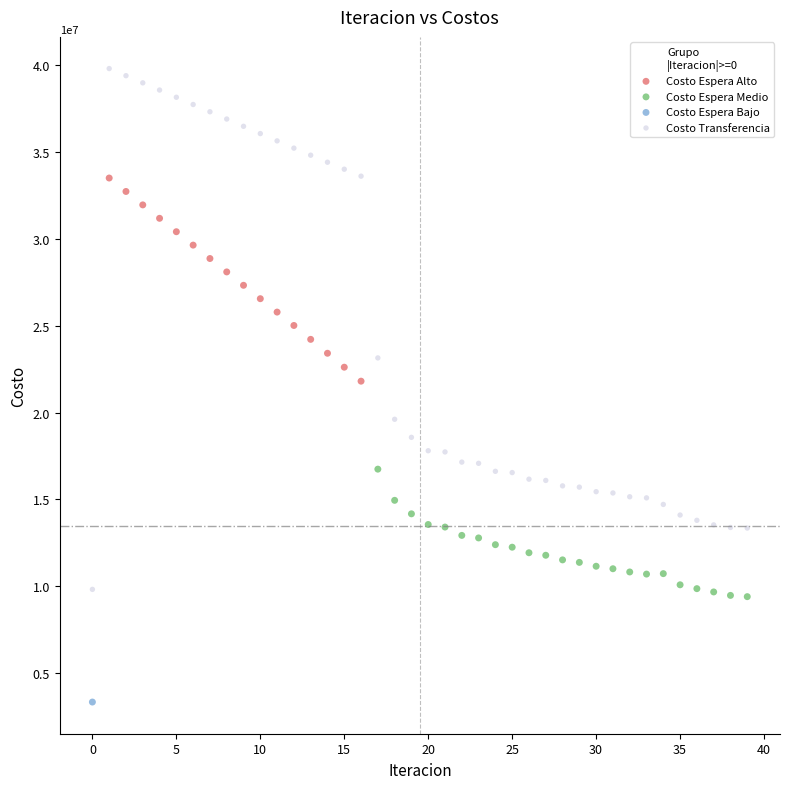

Which series reaches the maximum Y coordinate?

Costo Transferencia